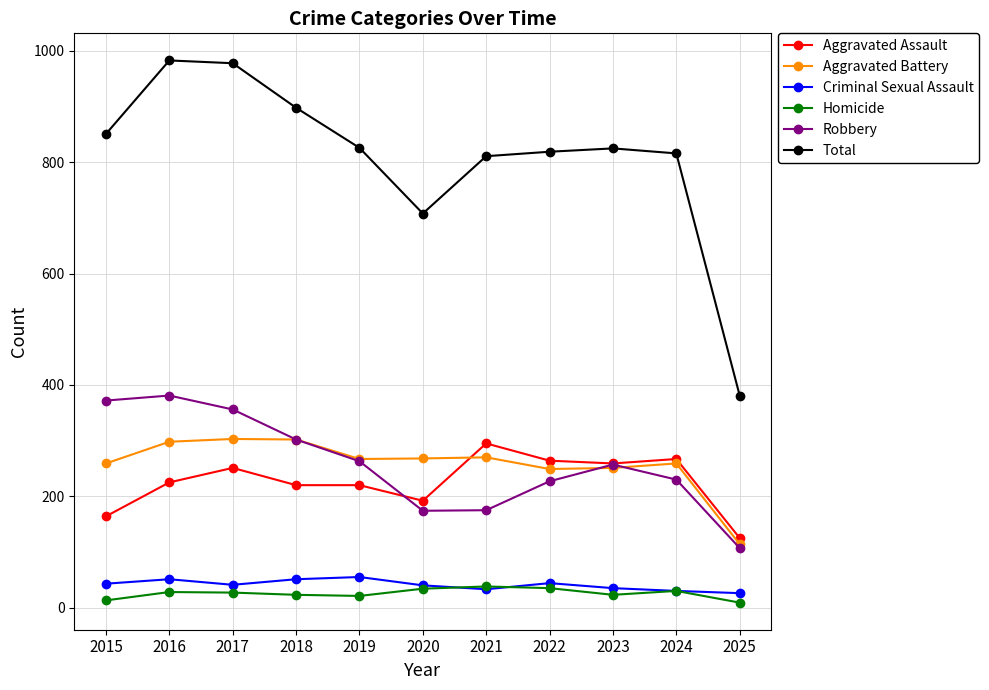

The Aggravated Assault series shows 259 at 2023. True or false?

True